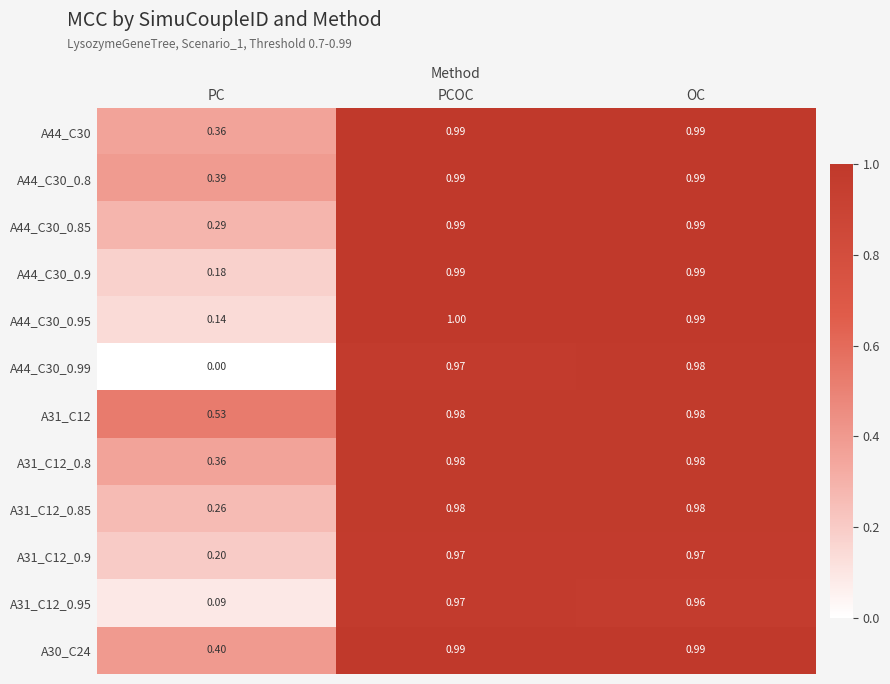

At which category is the sum across all series the highest?

PCOC